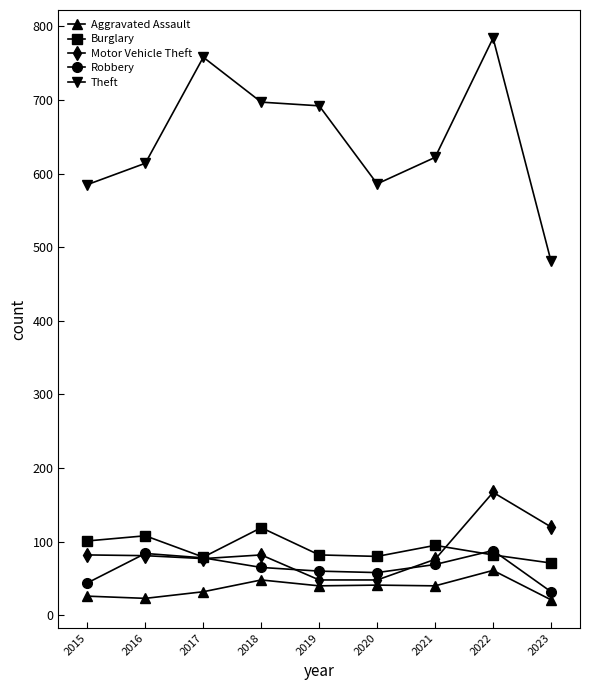

Which series has the largest total across all categories?

Theft